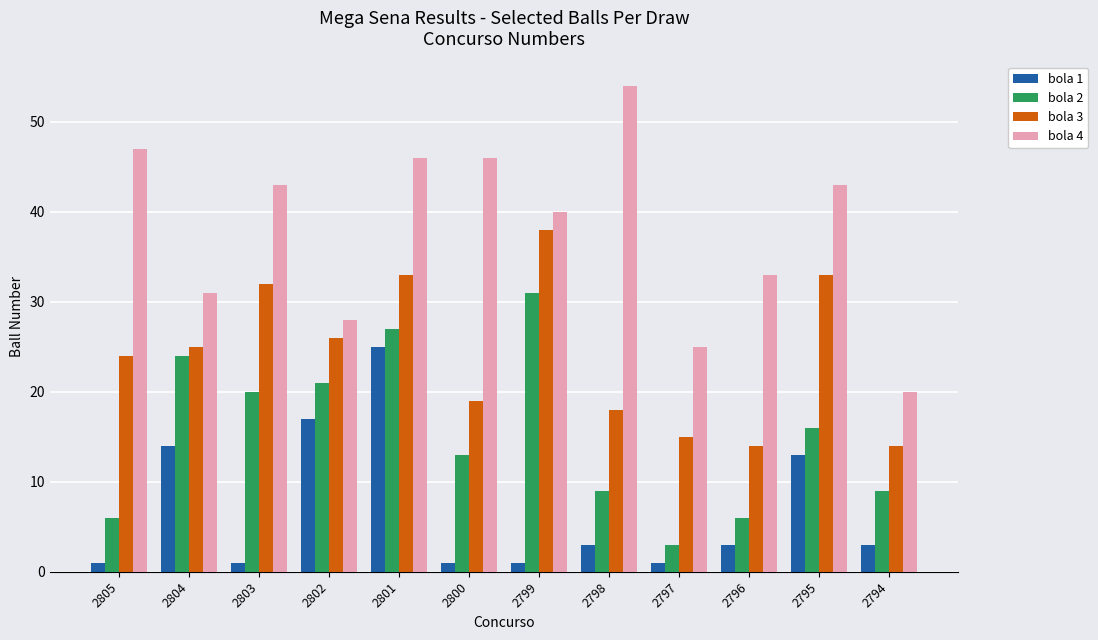

Where does the bola 2 series first go above 16?

2804